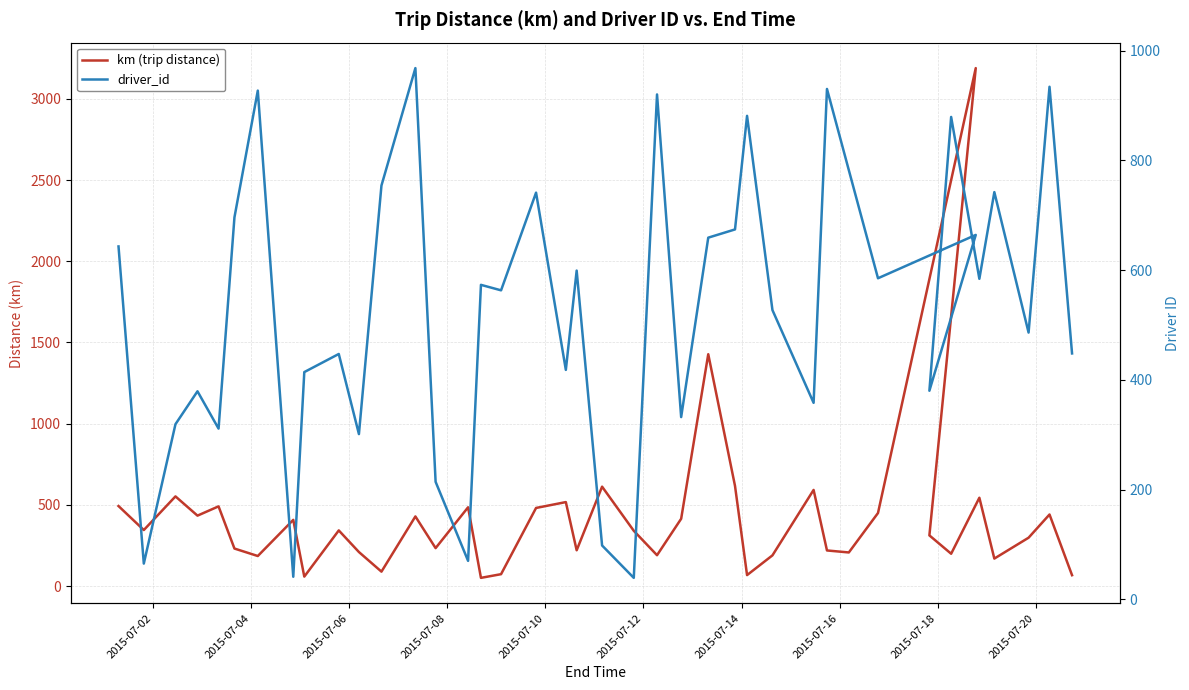

What is the difference between the second highest and minimum values in the km (trip distance) series?

1377.0